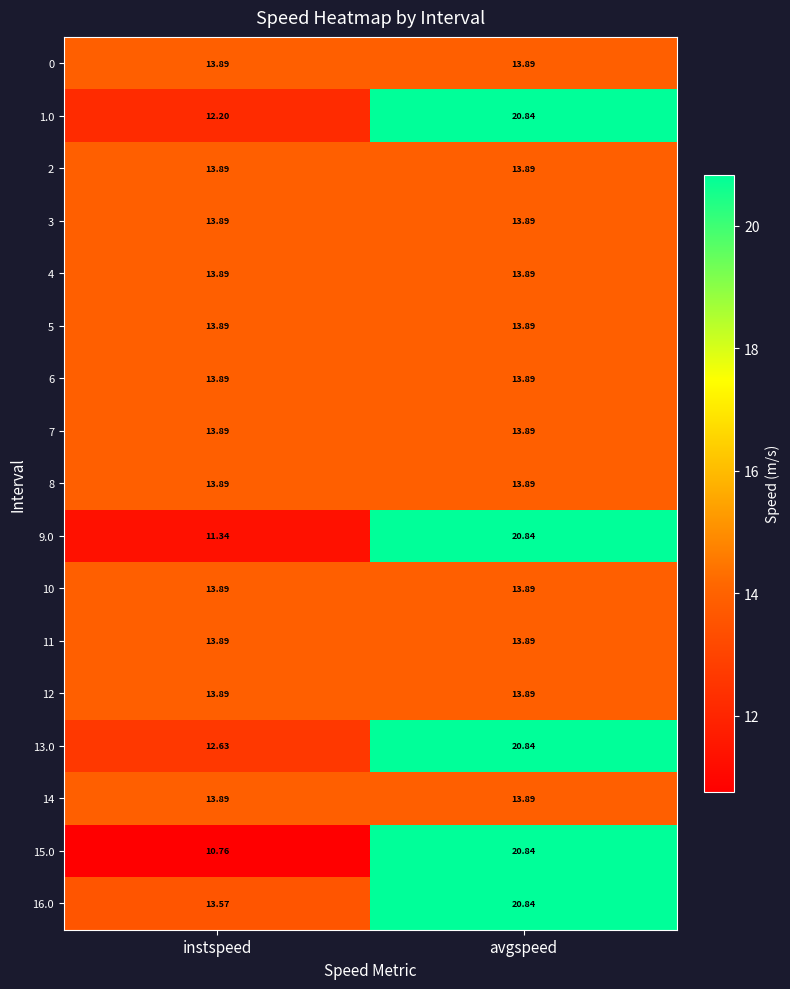

Which series has the largest total across all categories?

16.0